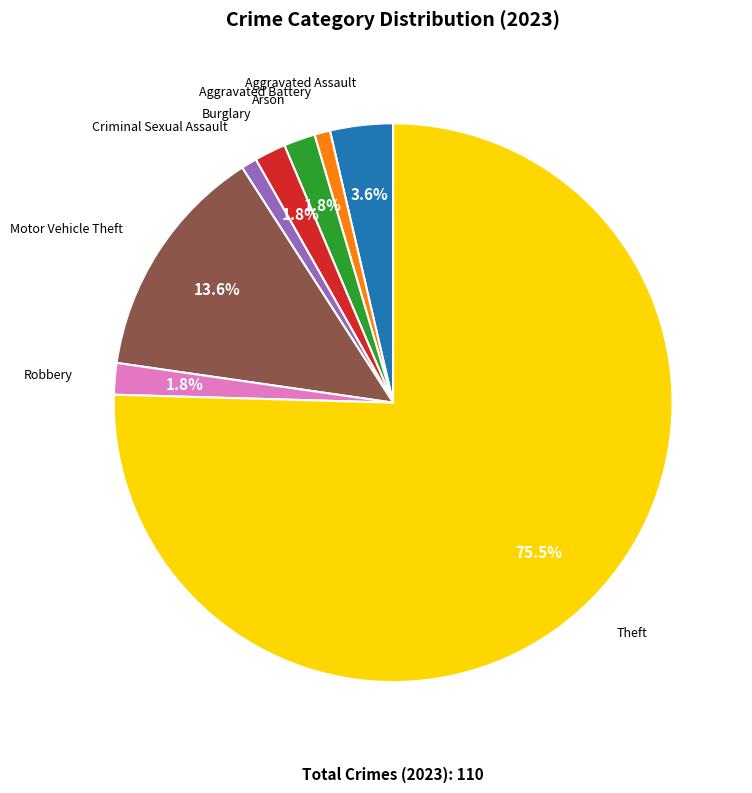

Is the sum of Motor Vehicle Theft and Burglary greater than half?

No